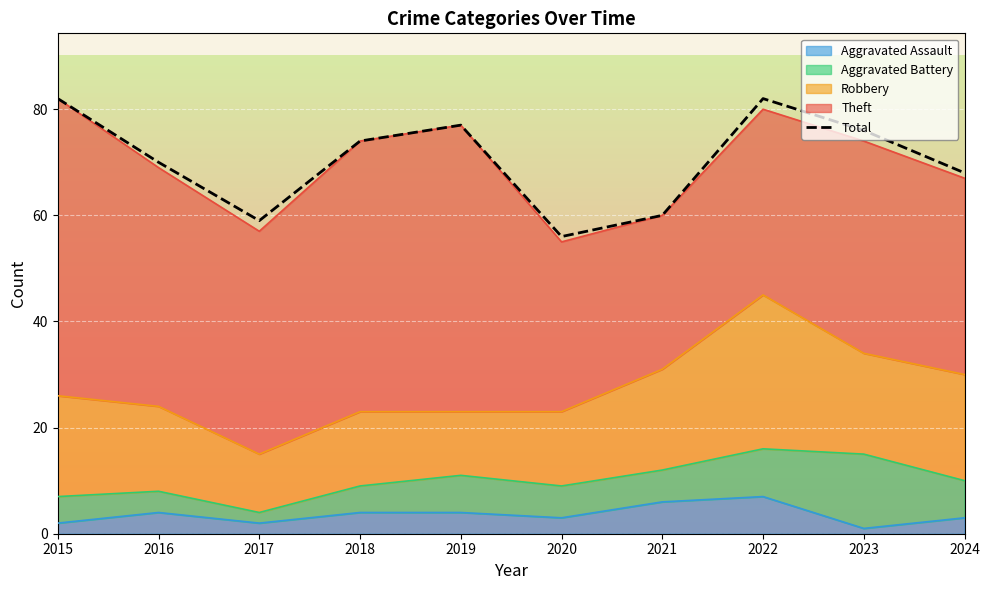

True or false: the data has more than 0 interior local peaks.

True